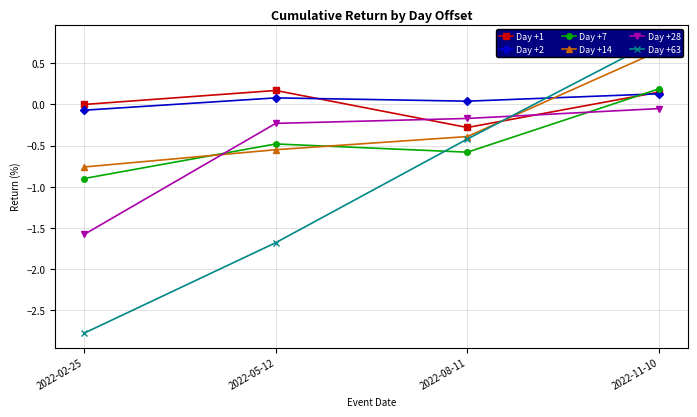

Which series has the largest total across all categories?

Day +2